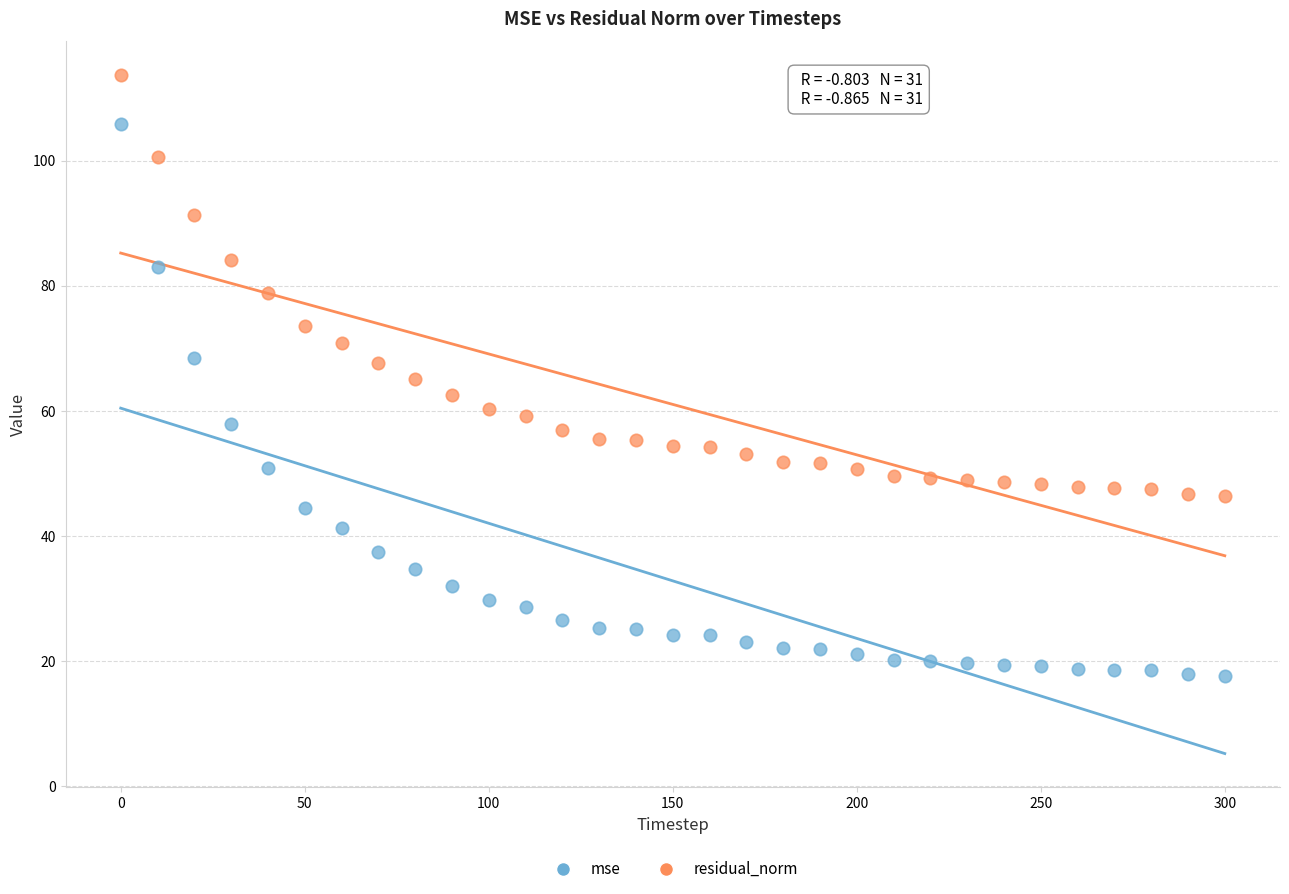

Across all data points, what is the range of Y values (max minus min)?

96.0